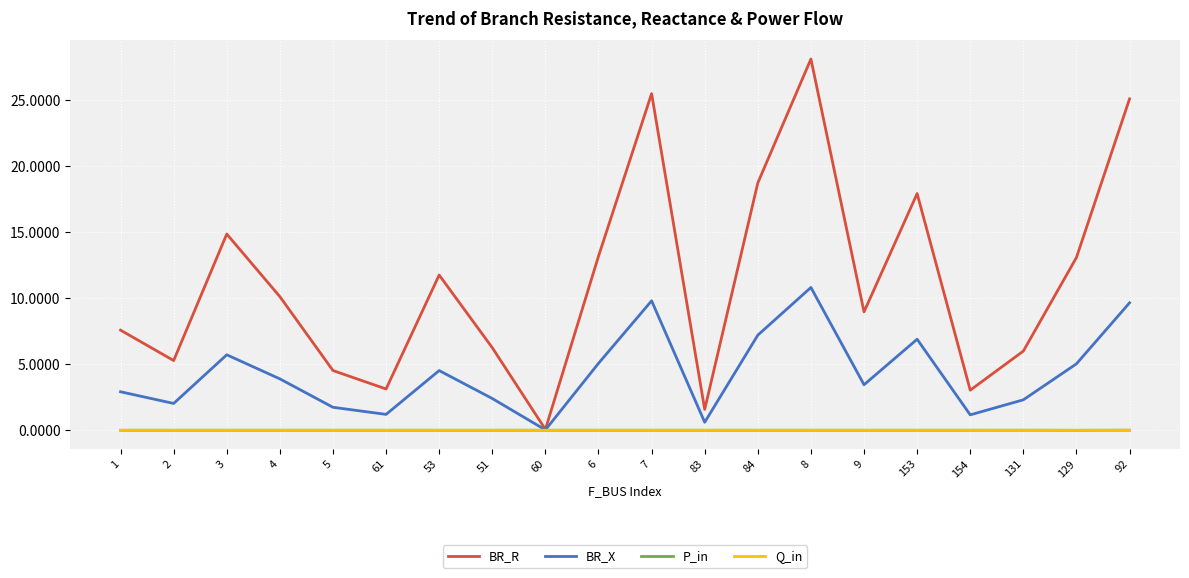

The value of BR_X at 129 is 2.4. True or false?

False